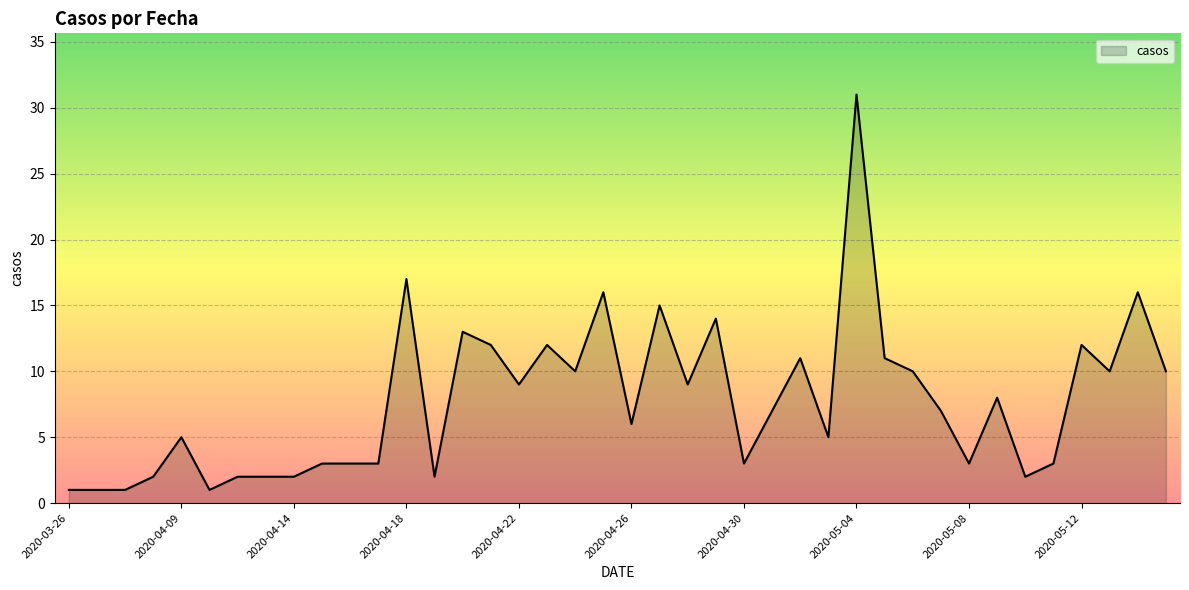

What is the difference between the maximum and minimum values?

30